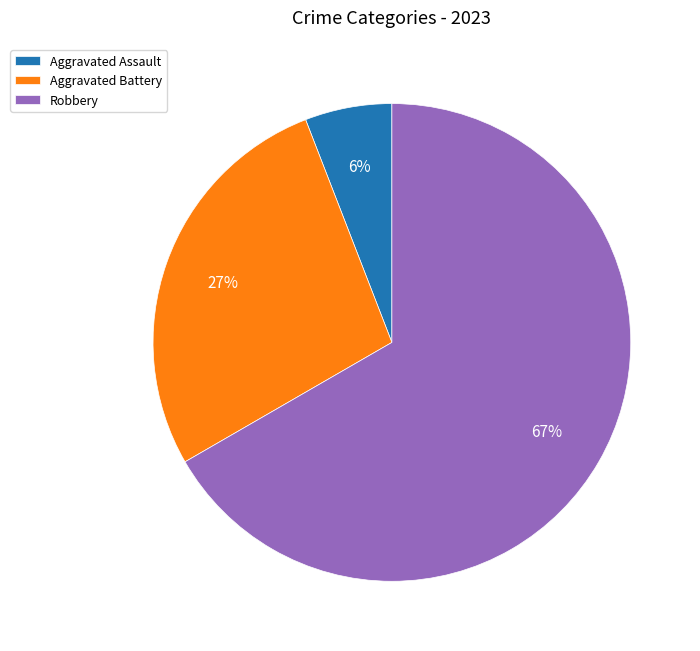

What is the largest slice in the pie chart?

Robbery